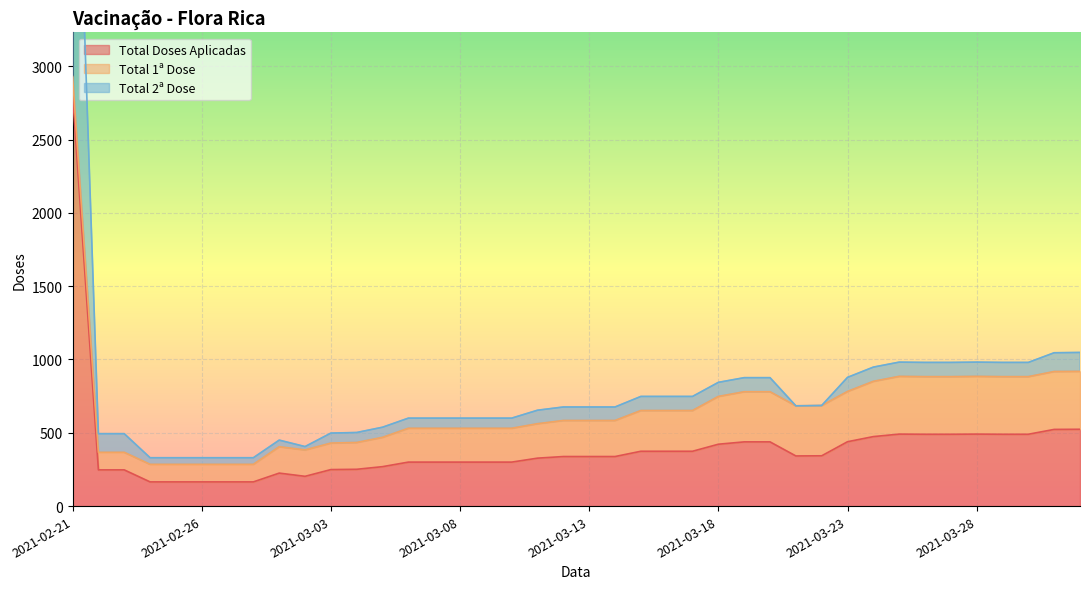

Between 2021-04-01 and 2021-03-28, which is larger?

2021-04-01